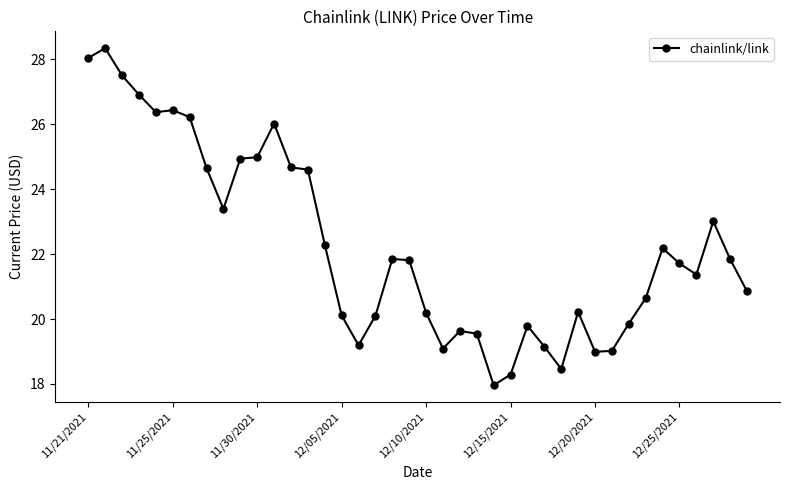

What is the sum of all values?

890.2